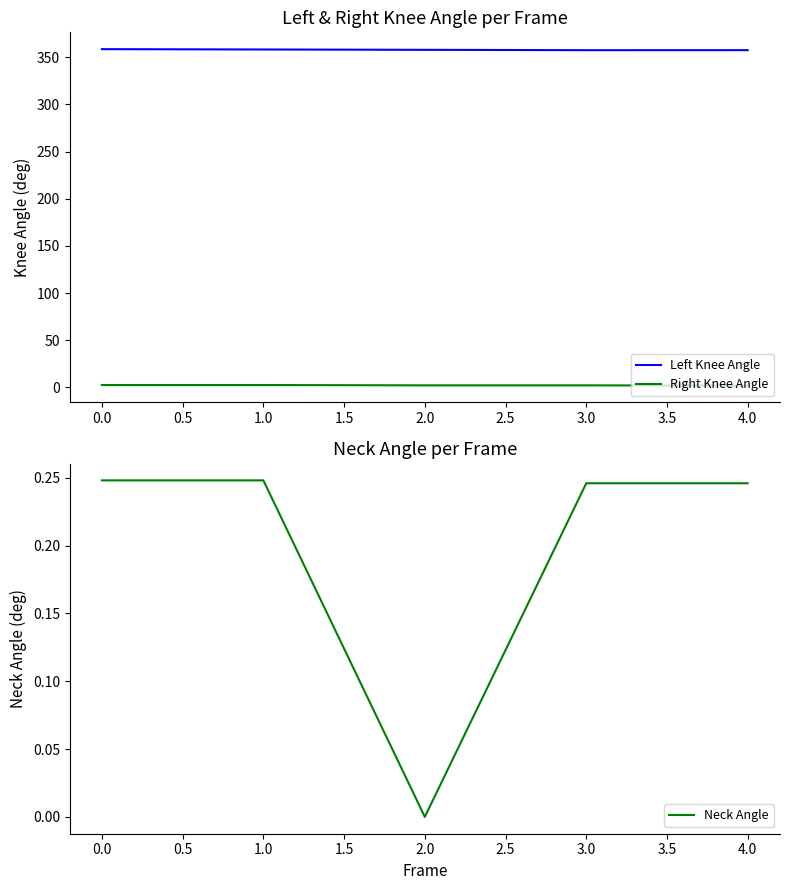

The value of Left Knee Angle at 3.0 is 188.0. True or false?

False